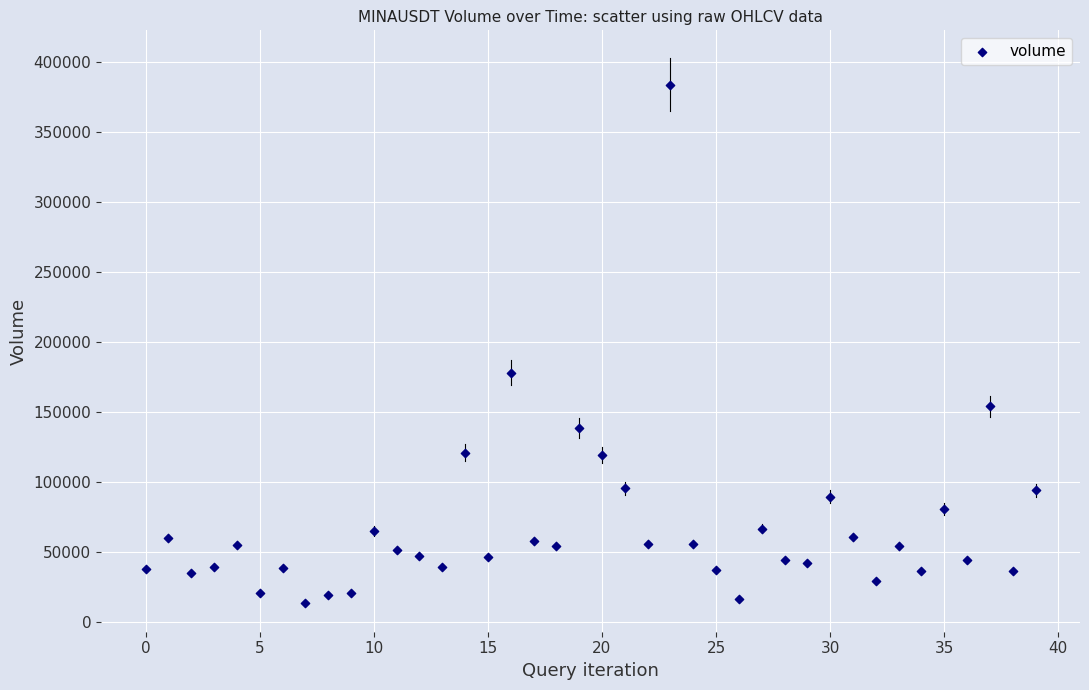

What Y value in the scatter plot is closest to 198349?

177743